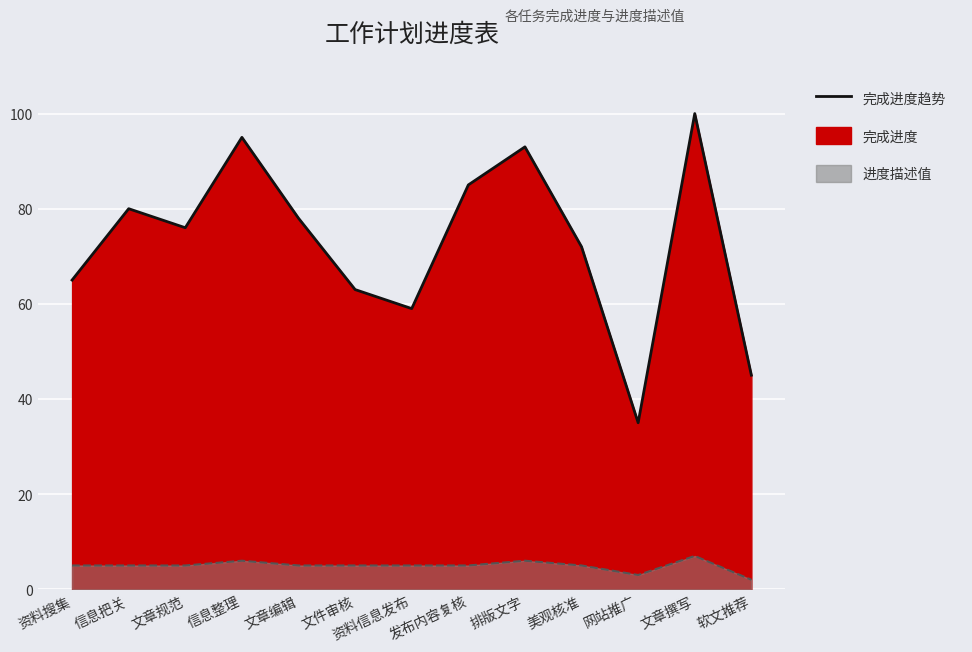

Which category has the lowest value across all series?

软文推荐